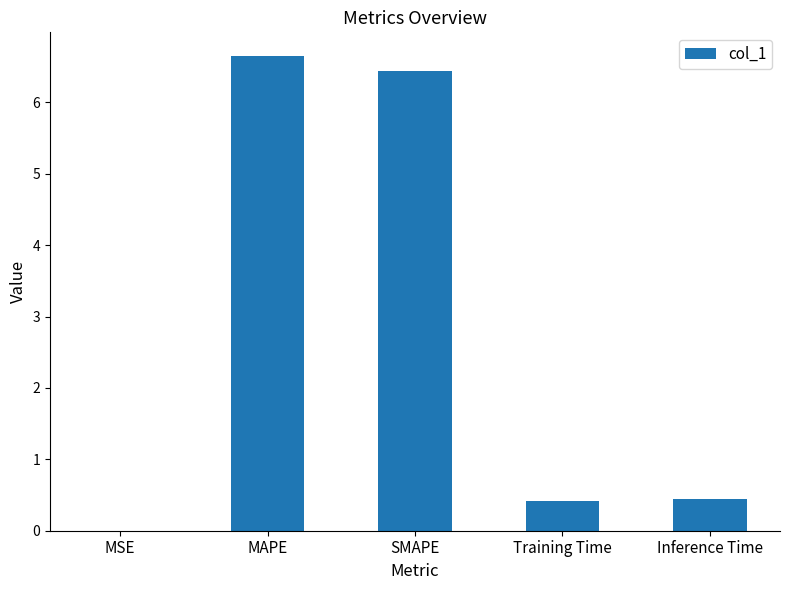

What is the sum of the values at Training Time and MSE?

0.4